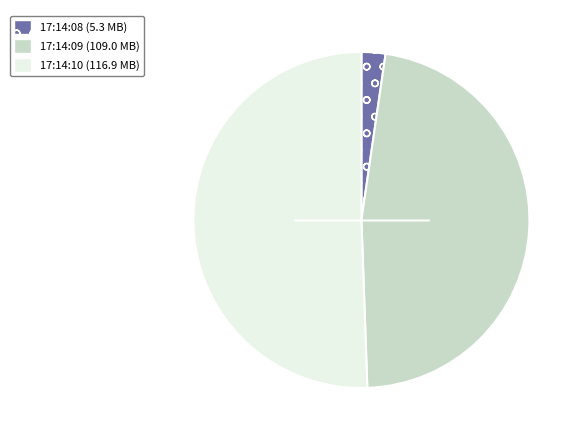

Count the number of slices in the pie.

3